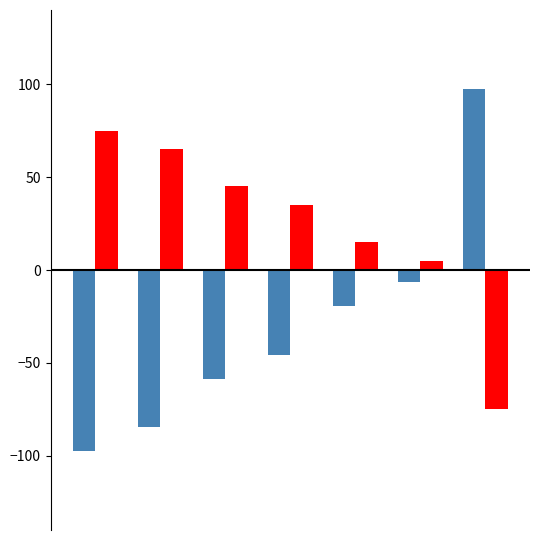

What is the smallest value displayed?

-97.5